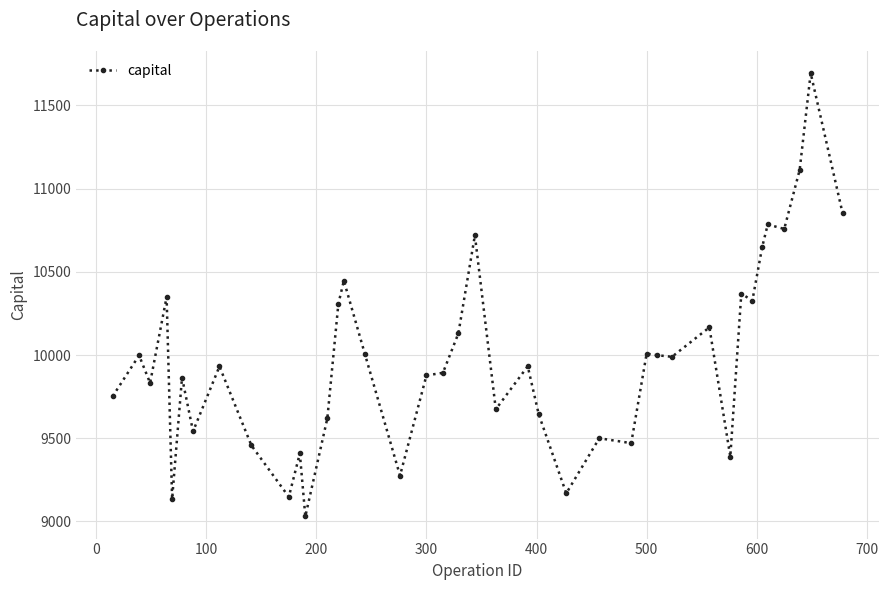

What is the value of the 36th point from the left?

10784.6